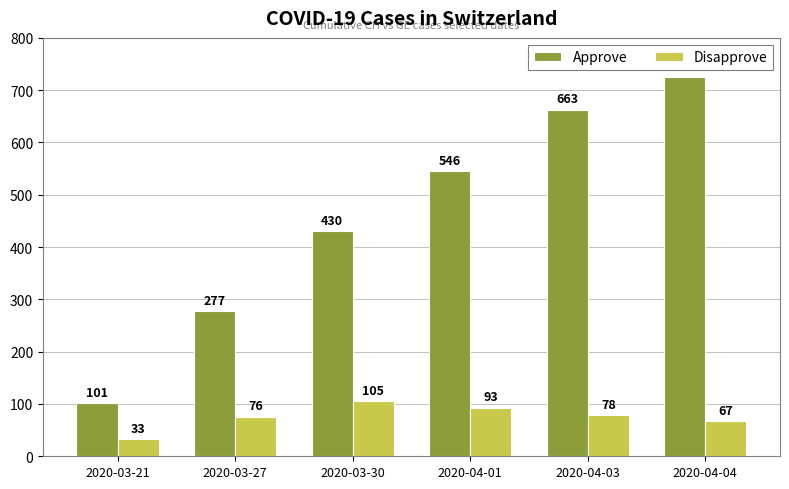

What is the difference between the Disapprove values at 2020-04-01 and 2020-03-27?

17